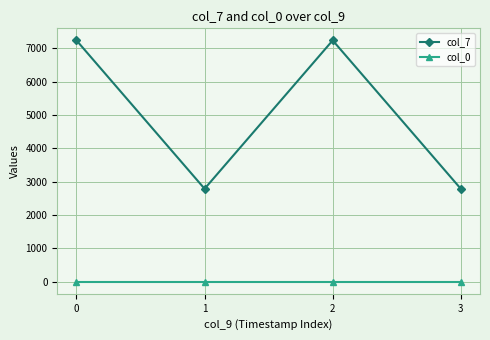

True or false: col_7 and col_0 cross at least once.

False